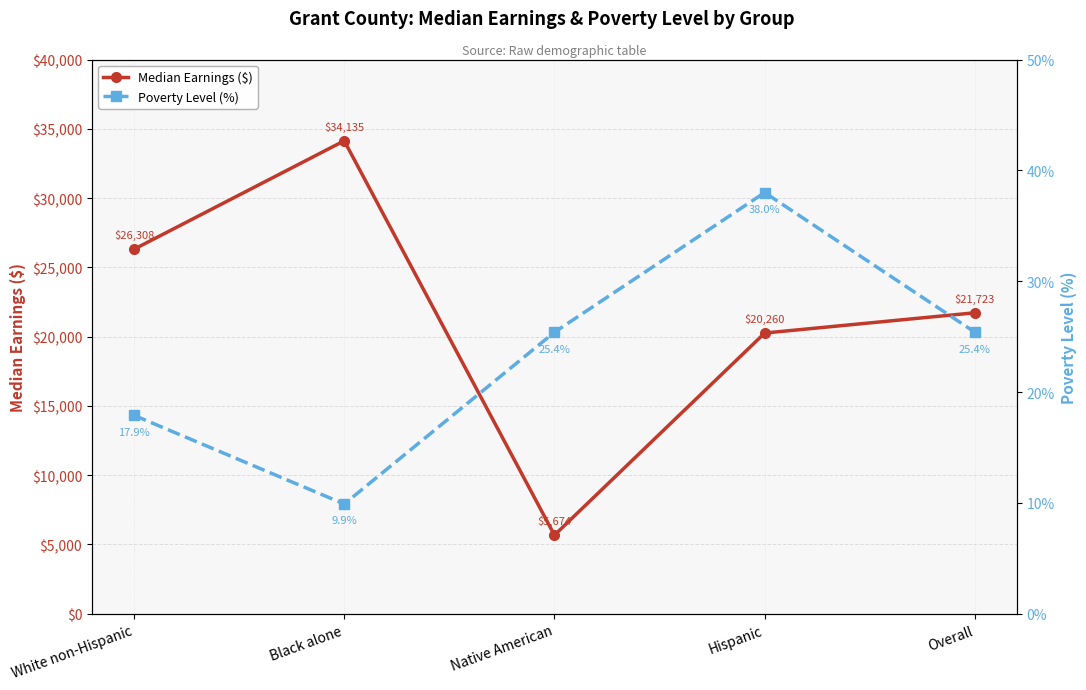

Is it true that Poverty Level (%) equals 9.9 at Black alone?

True